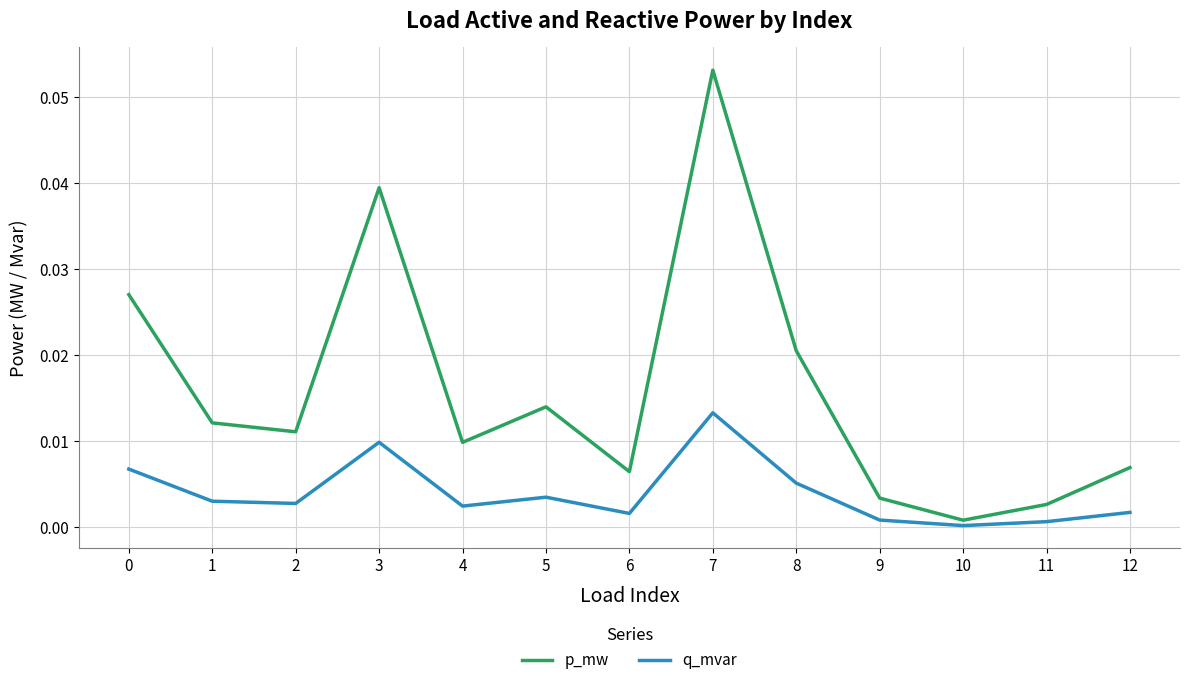

Which series has the largest total across all categories?

p_mw